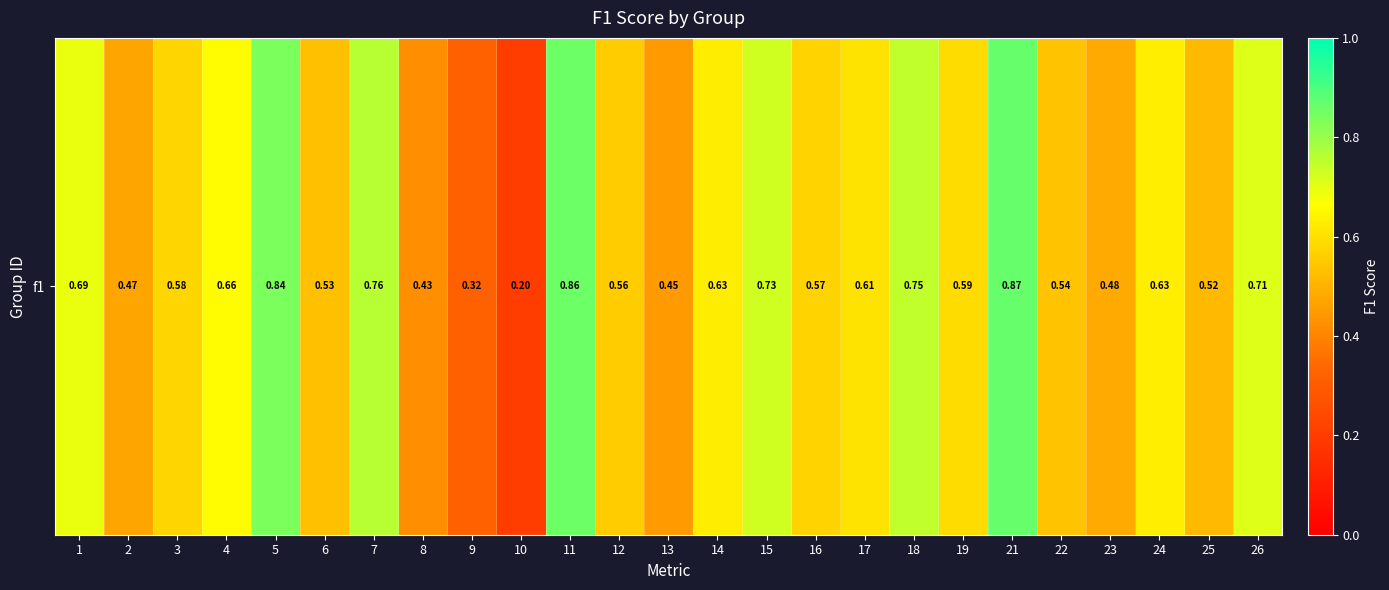

Which has a higher value, 15 or 18?

18